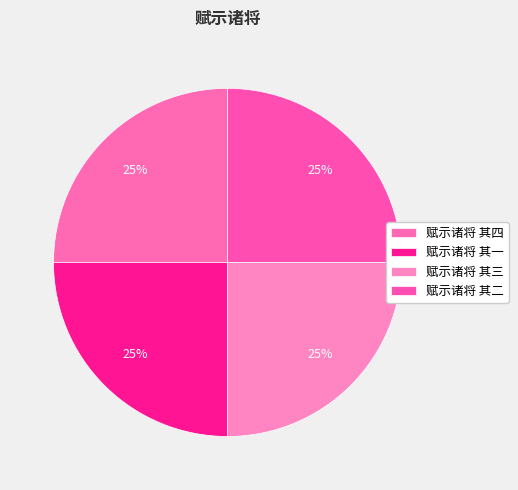

Is there a majority slice in this chart?

No